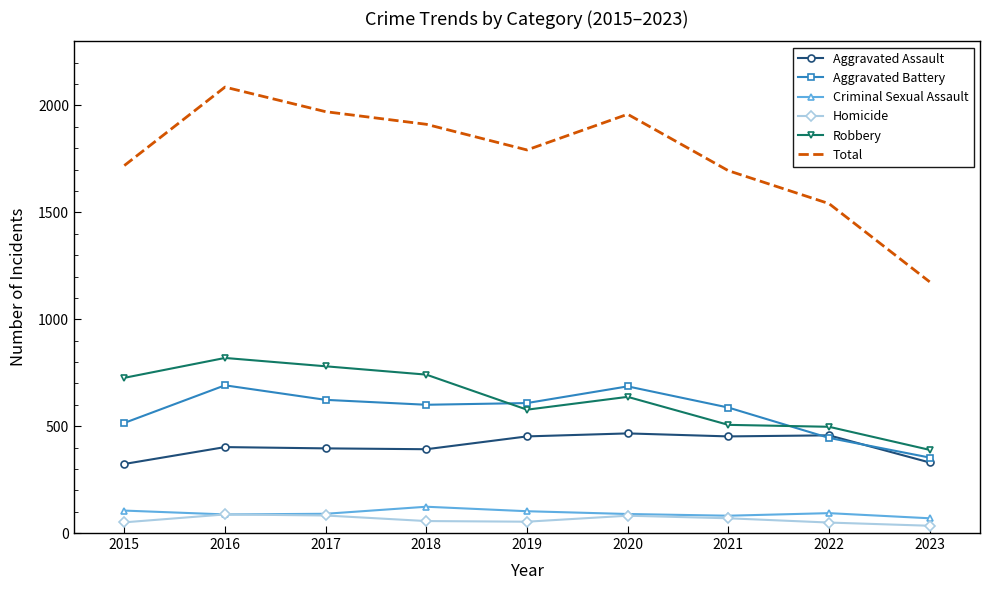

Is it true that Total equals 1541 at 2022?

True